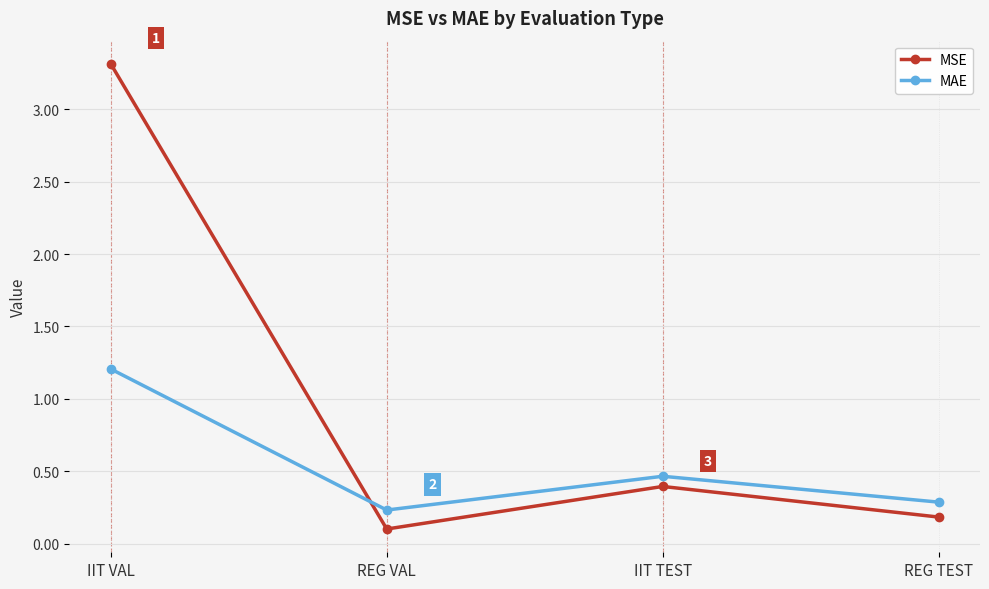

What is the difference between the second highest and second lowest values in the MAE series?

0.2